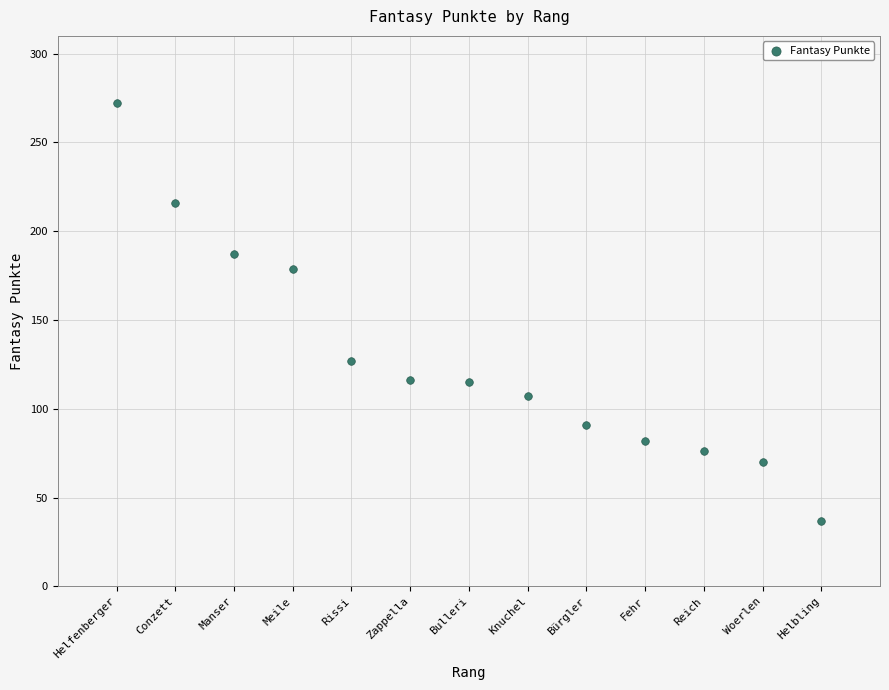

What is the range of X values (max minus min)?

12